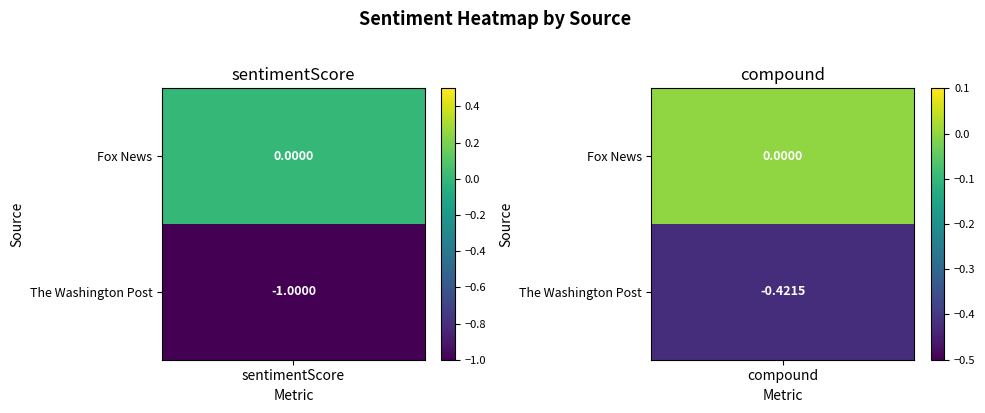

Is the value of Fox News at Fox News greater than the value of The Washington Post at The Washington Post?

Yes